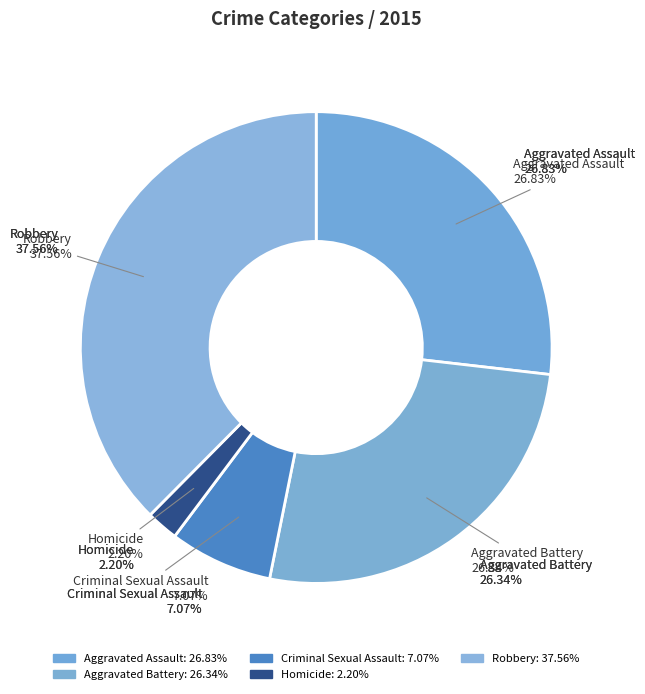

What is the smallest slice in the pie chart?

Homicide